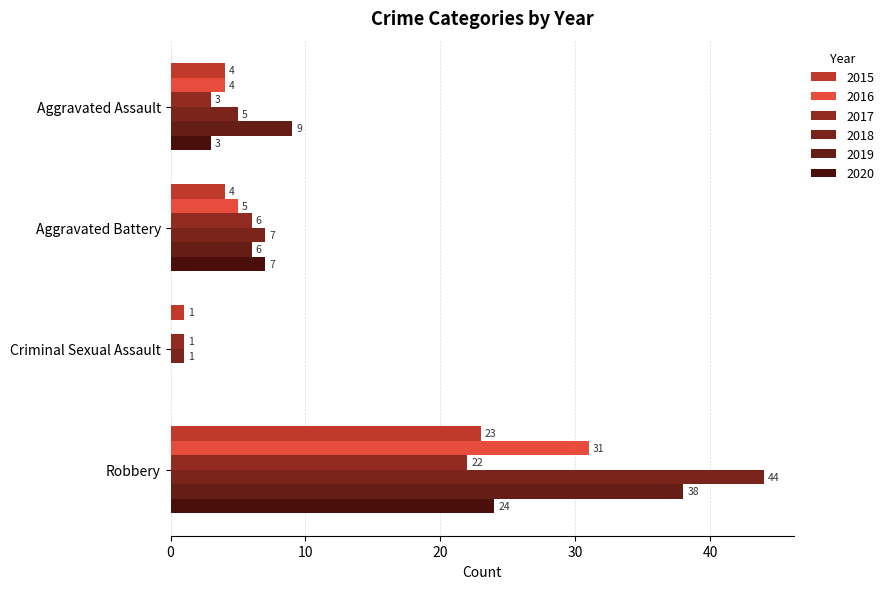

At which label does 2016 first exceed 5?

Robbery